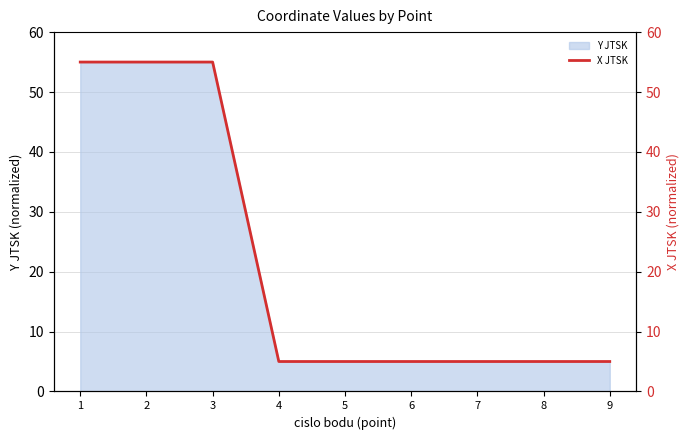

How many lines are shown in the chart?

1